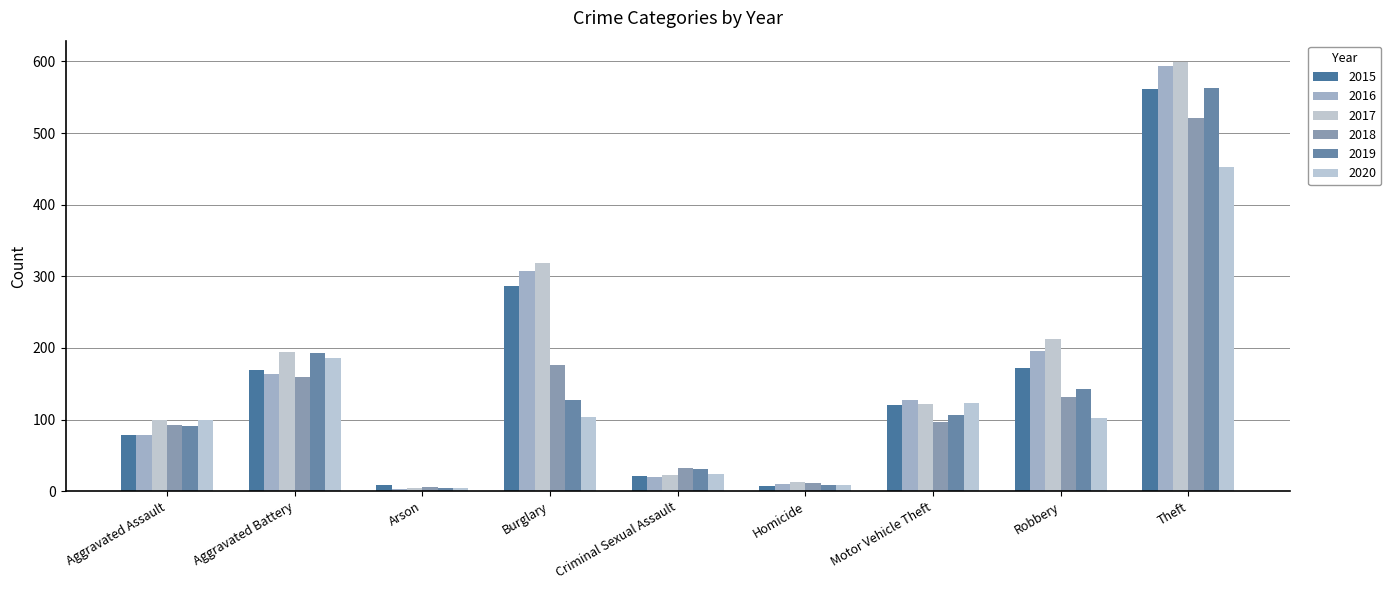

What is the label of the 8th bar from the left?

Robbery